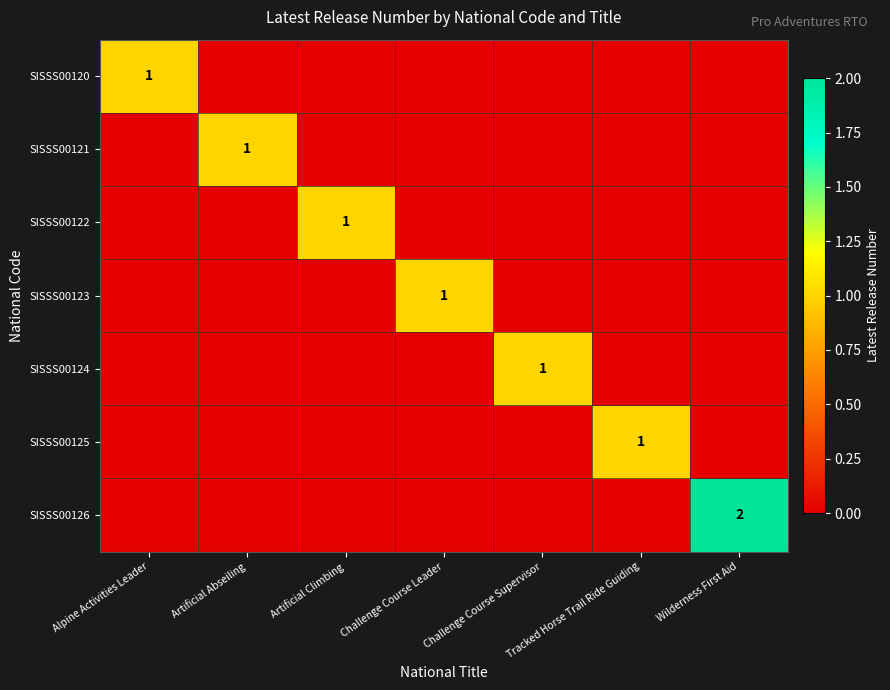

Rank the series by their maximum value, from lowest to highest.

SISSS00120, SISSS00121, SISSS00122, SISSS00123, SISSS00124, SISSS00125, SISSS00126